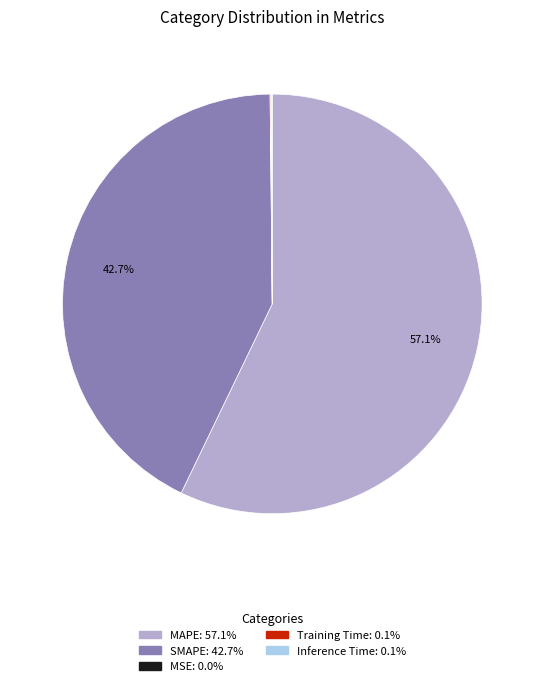

Combined, what portion of the pie is SMAPE and MAPE?

99.8%